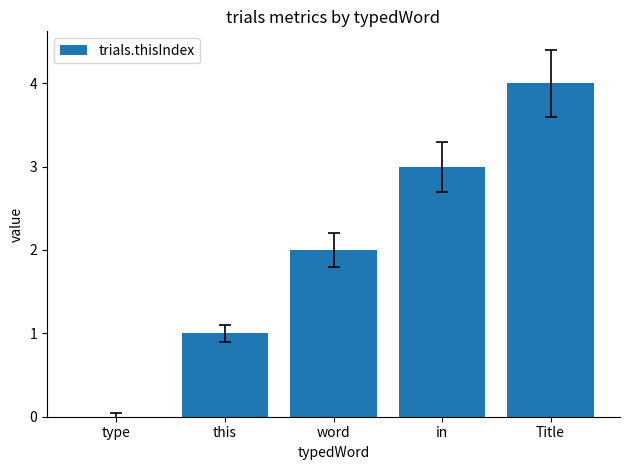

The value at Title is 2. True or false?

False